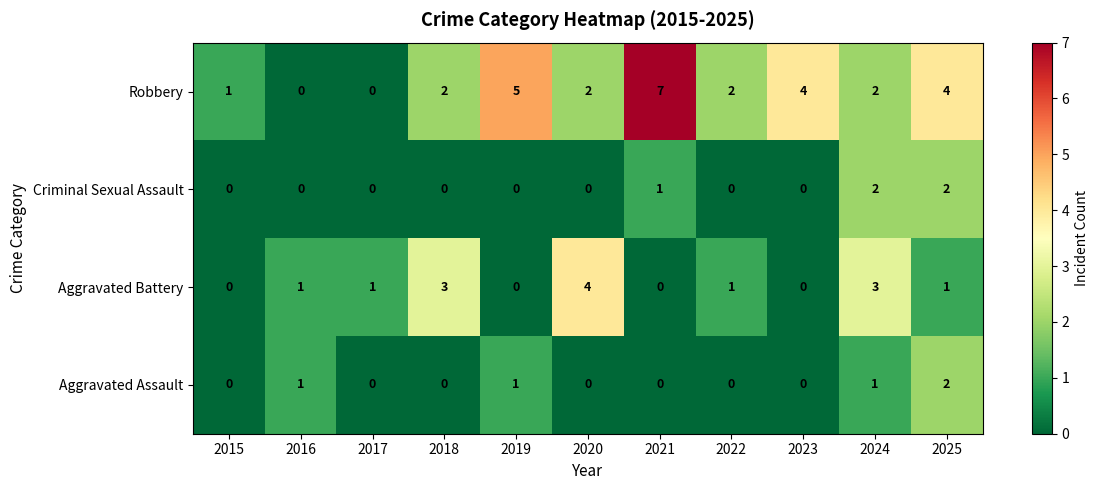

Count the Aggravated Assault values in the range 0 to 1.

10